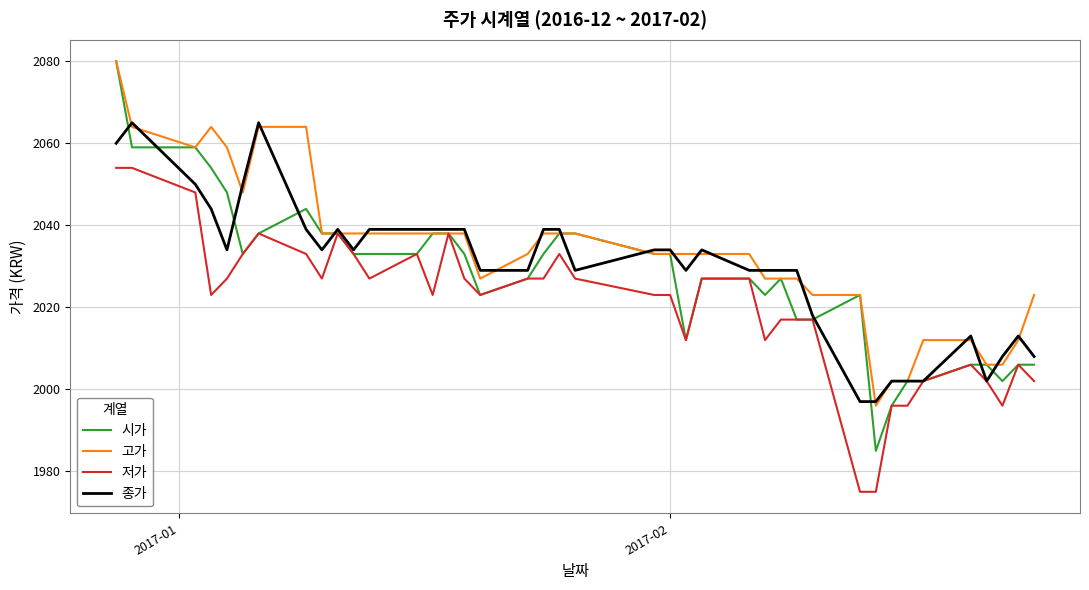

What is the highest value of the 저가 series?

2054